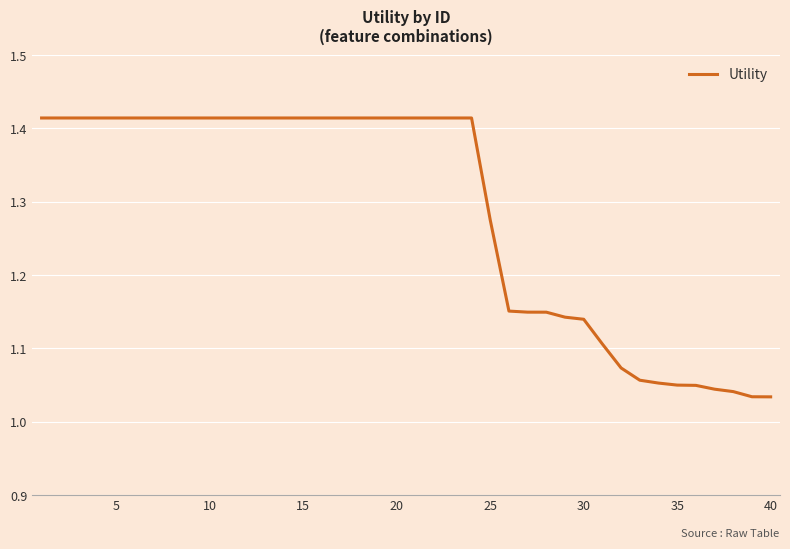

What is the sum of all values?

51.5